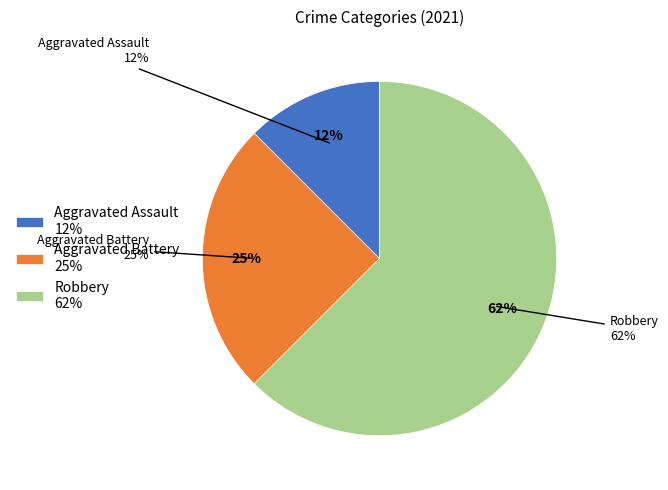

What is the largest slice in the pie chart?

Robbery